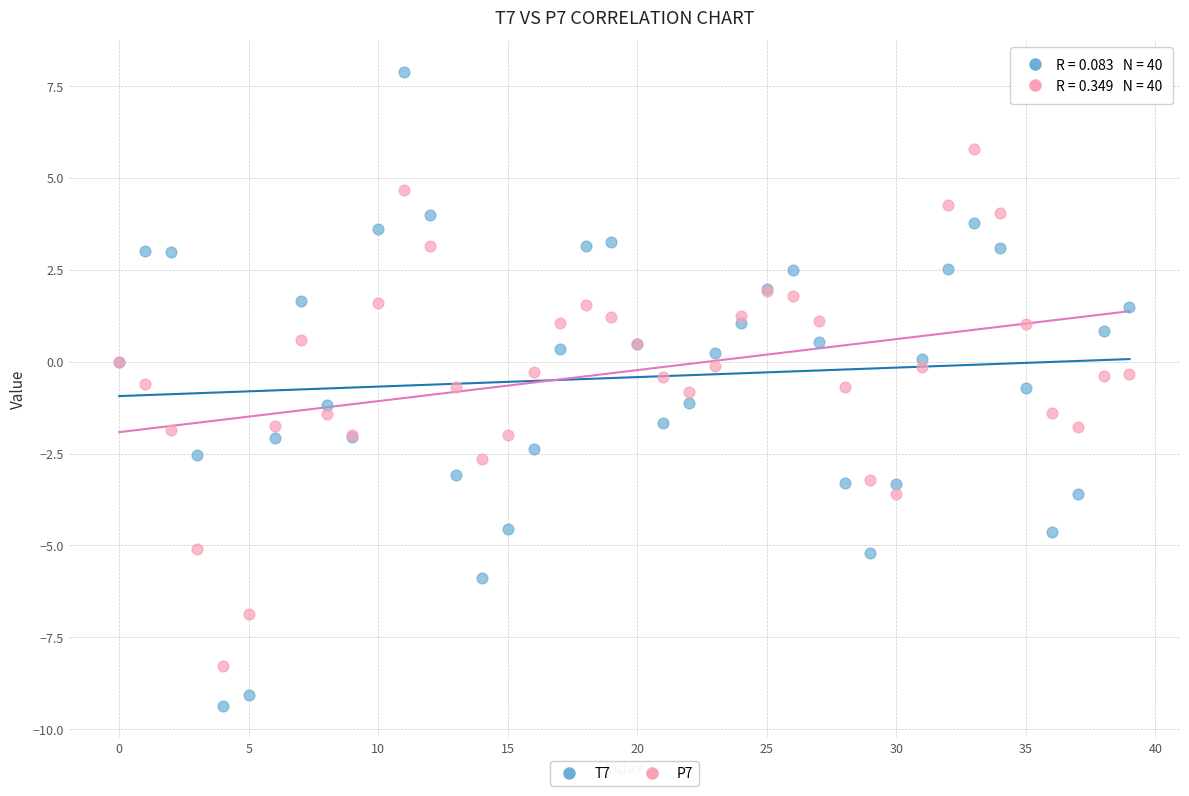

Which series contains the lowest Y value?

T7